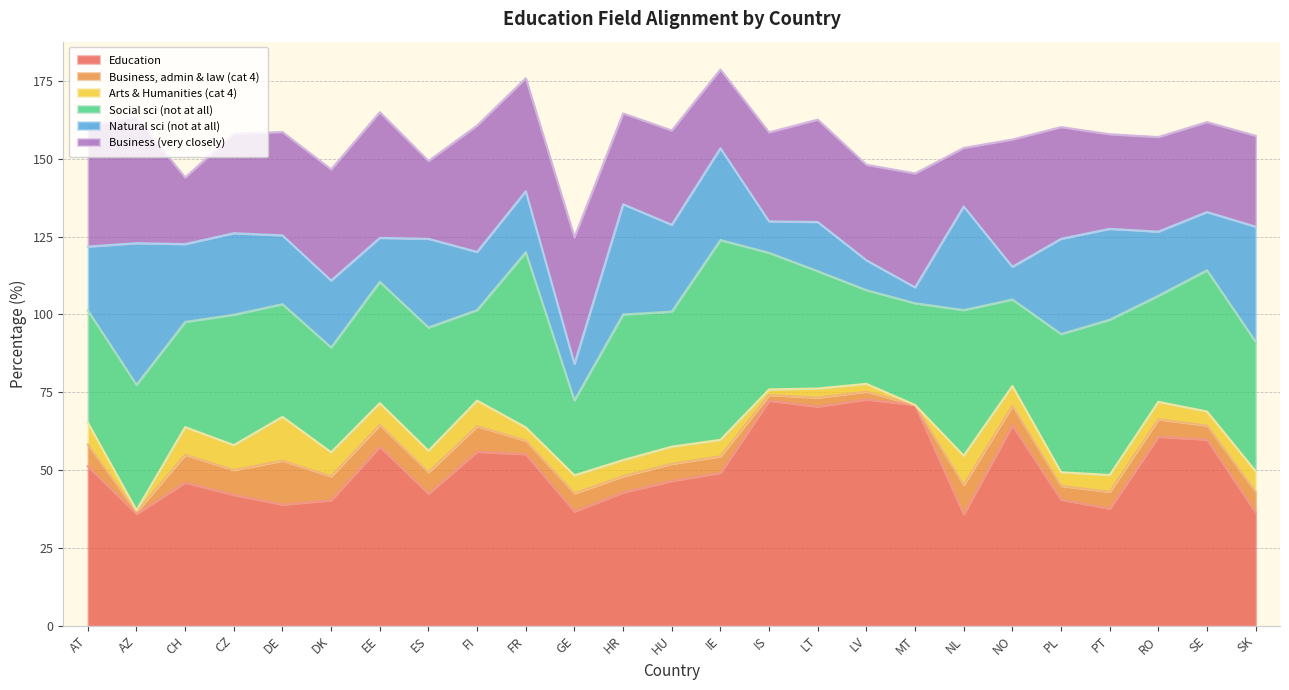

Where is Natural sci (not at all) nearest to the value 25?

CH